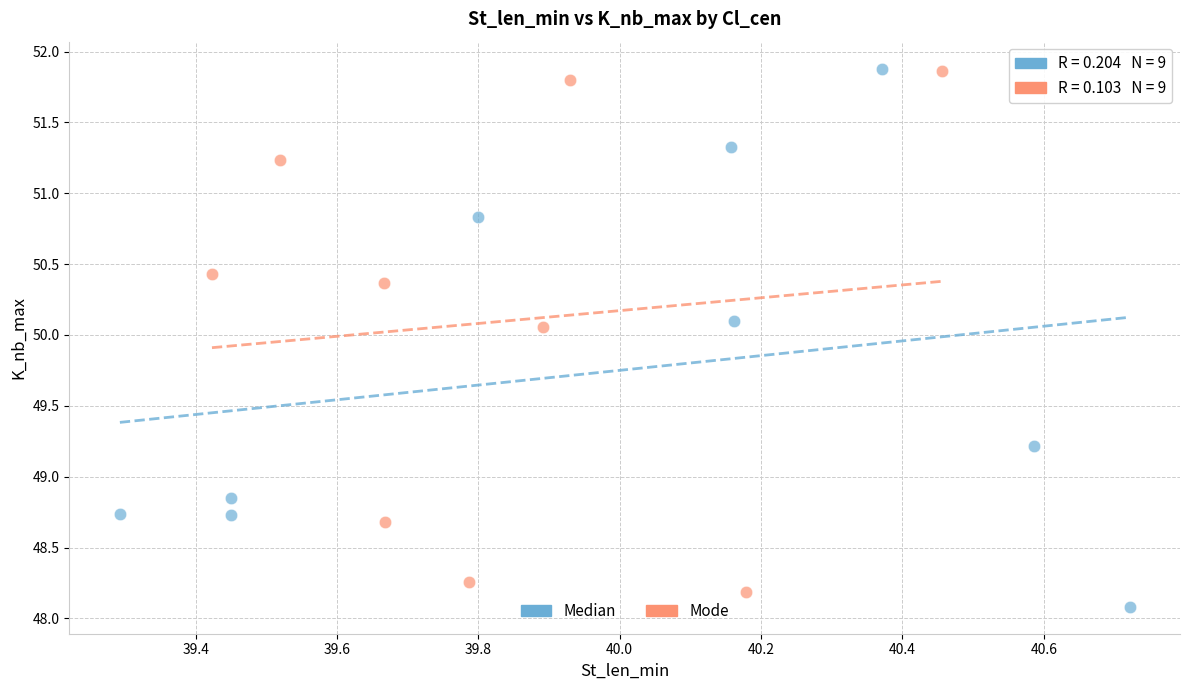

What are all the series names shown in the legend?

Median, Mode